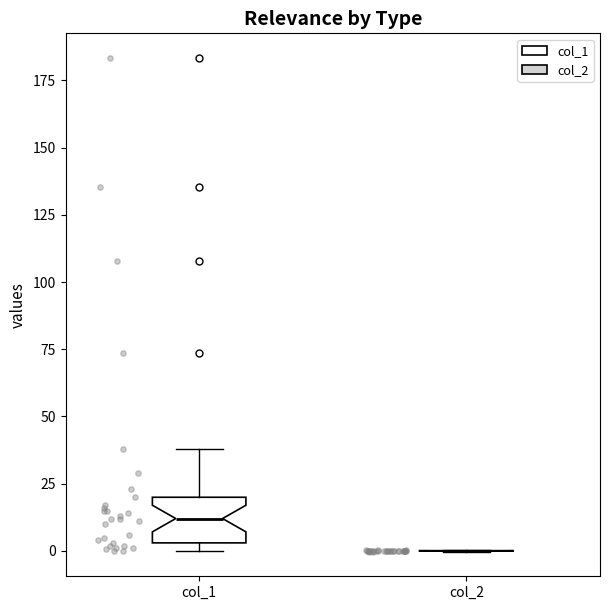

Reading left to right, transcribe this box plot: for each box, give where its median line is, the range the box spans, and where its two whiskers end, as read against the y-axis. The values are not printed on the chart, so give them approximately, as read against the axis.

col_1: median 10, box 5 to 20, whiskers 0 to 40
col_2: box collapsed to a line at 0, whiskers 0 to 0